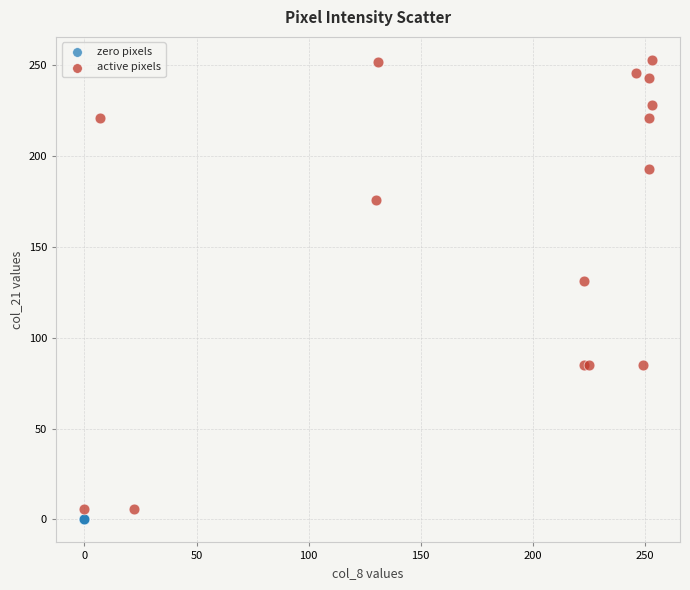

Which series contains the highest Y value?

active pixels